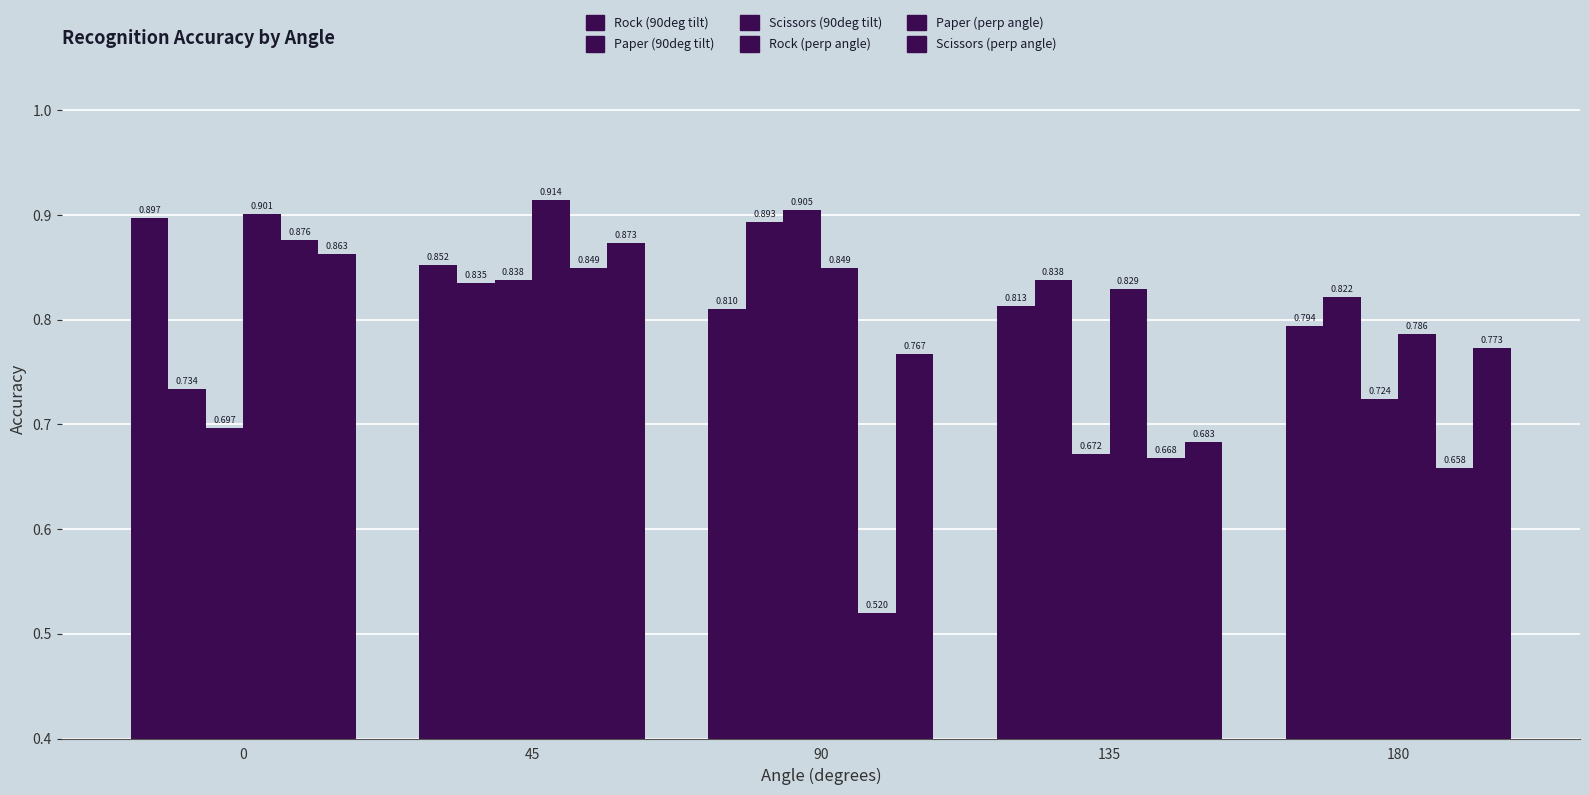

Are the bars grouped side by side (vs. stacked)?

Yes